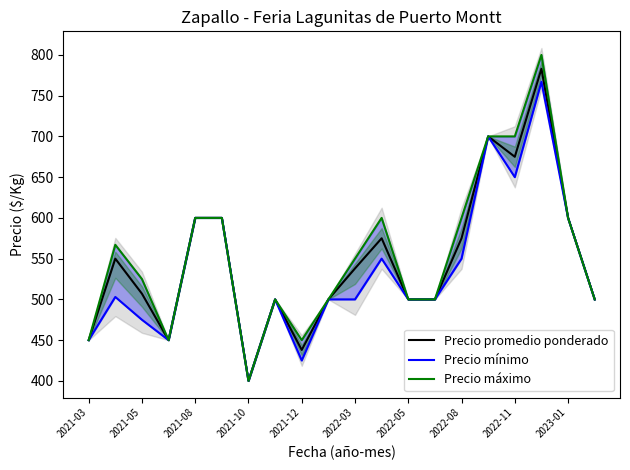

The value of Precio promedio ponderado at 2022-08 is 575. True or false?

True